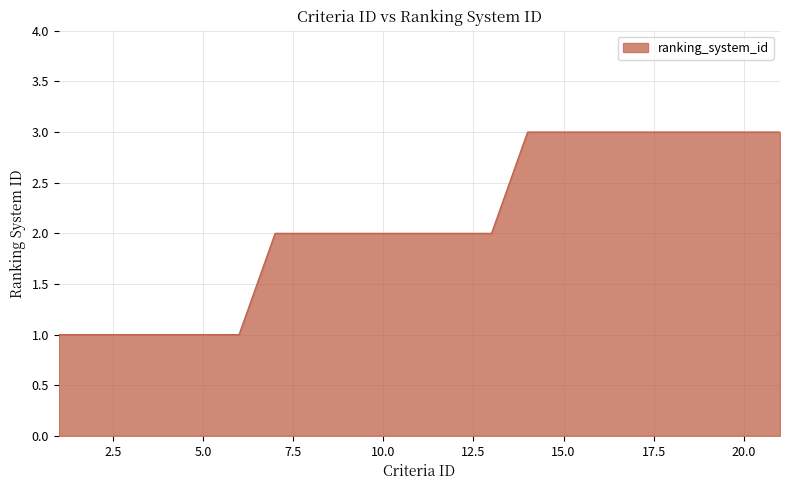

What is the greatest value displayed?

3